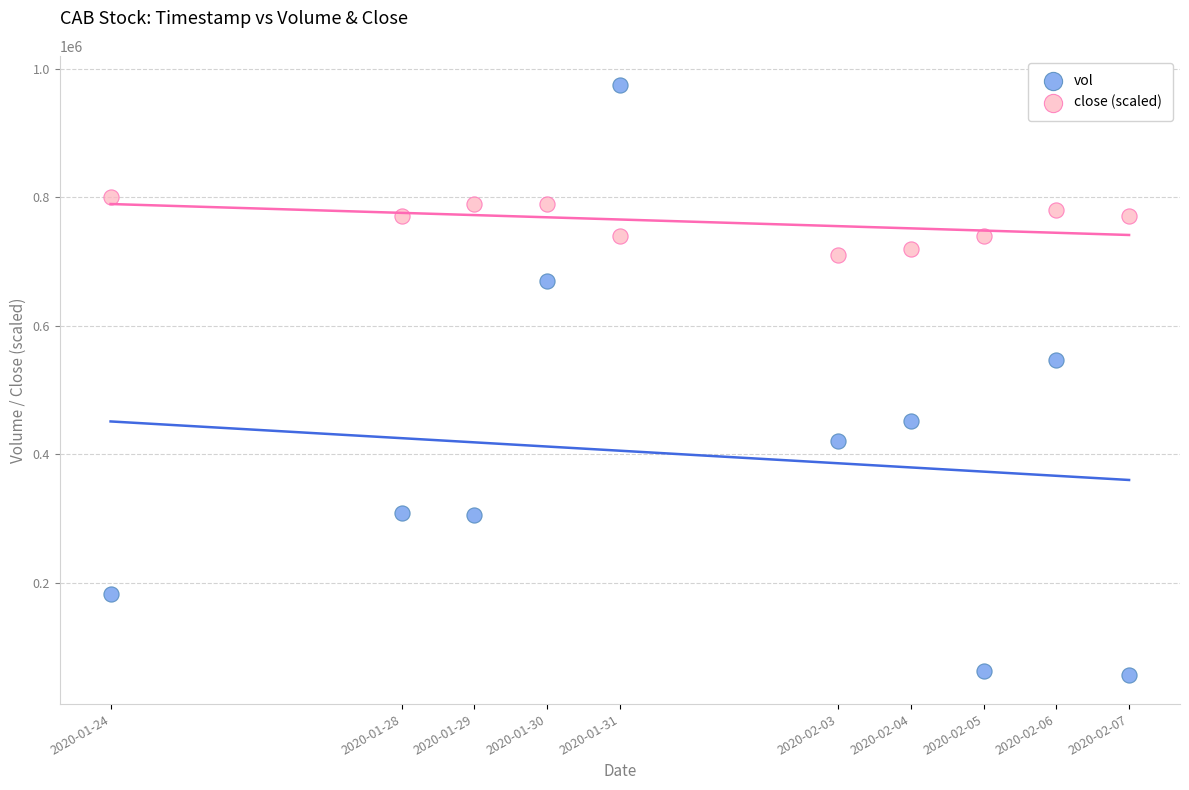

What is the X range (max minus min) for the scatter plot?

1209600